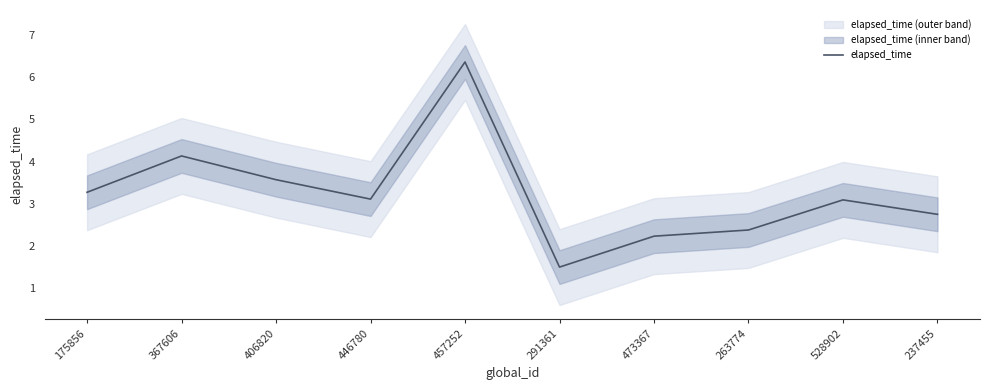

At which category does the data reach its first local peak?

367606